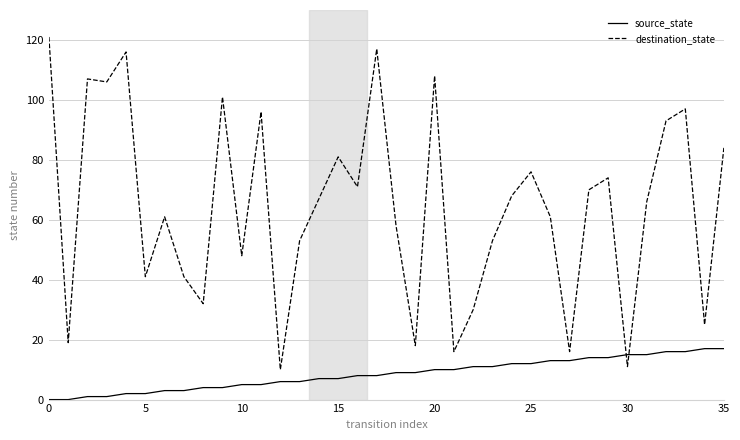

What is the minimum value for destination_state?

10